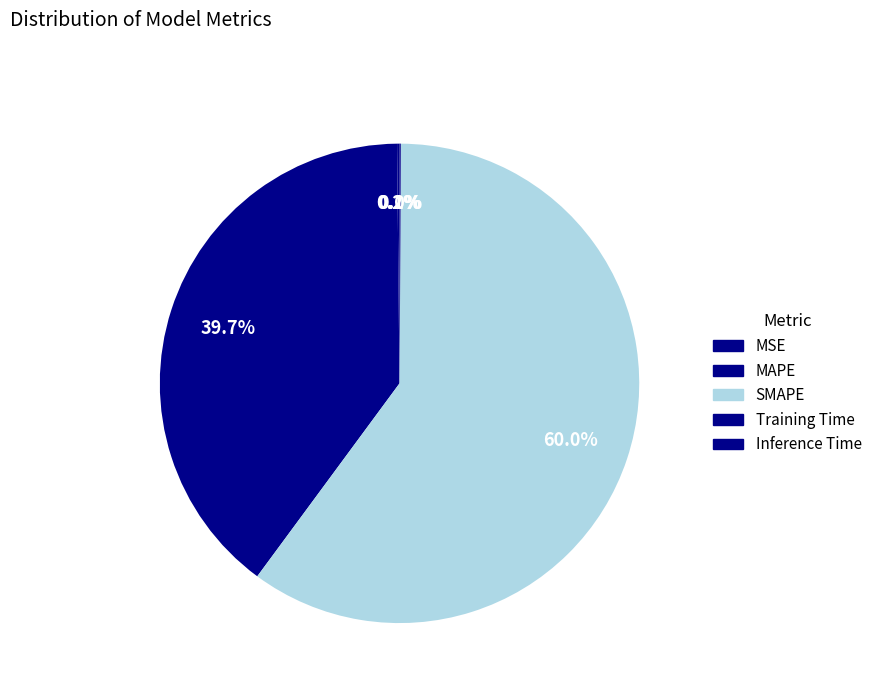

To the nearest percent, what percentage of the pie is MAPE?

40%